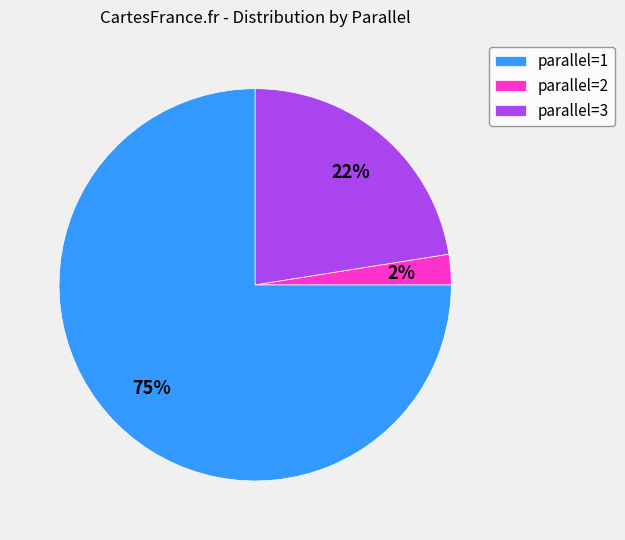

Which has a higher value, parallel=3 or parallel=2?

parallel=3